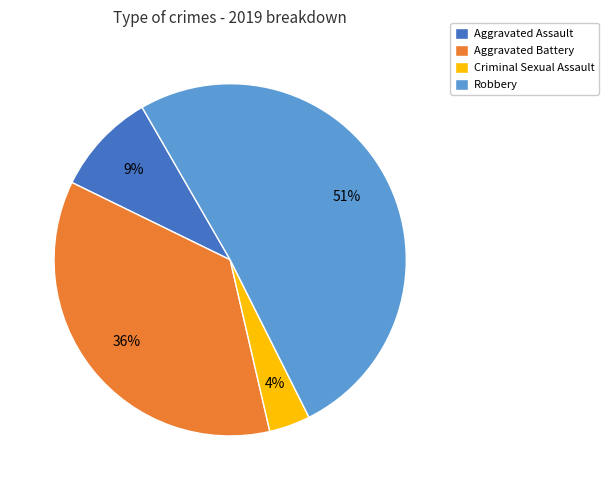

To the nearest percent, what is the difference between the largest and smallest slice percentages?

47%